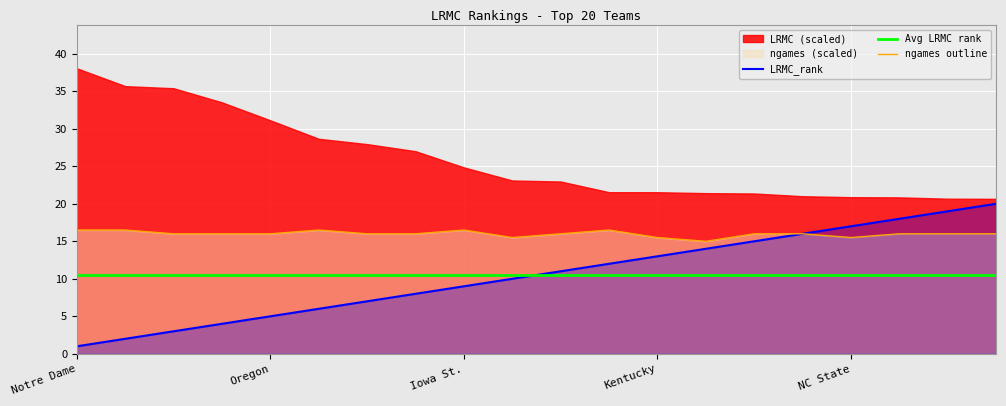

What is the difference between the ngames values at Marquette and Baylor?

0.5